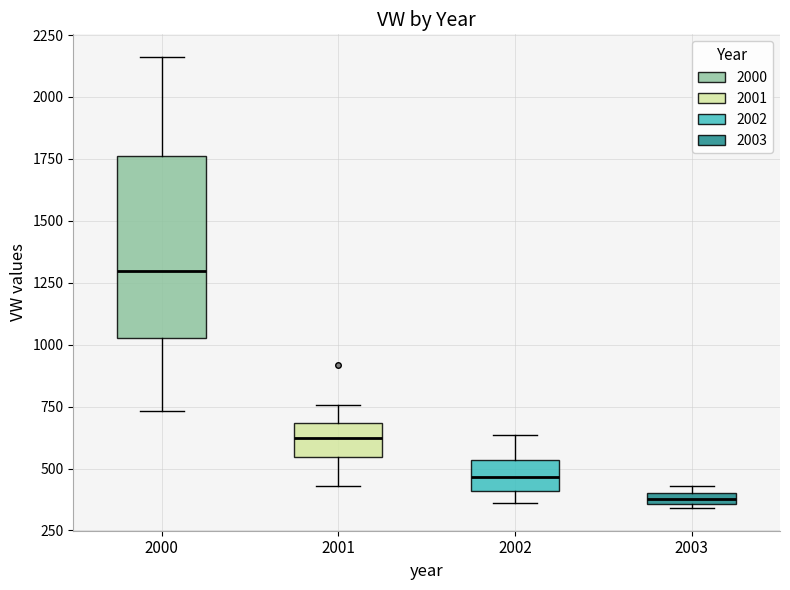

Where does the median line of the box at x = 2000 sit on the y-axis? The values are not printed on the chart, so give them approximately, as read against the axis.

1300